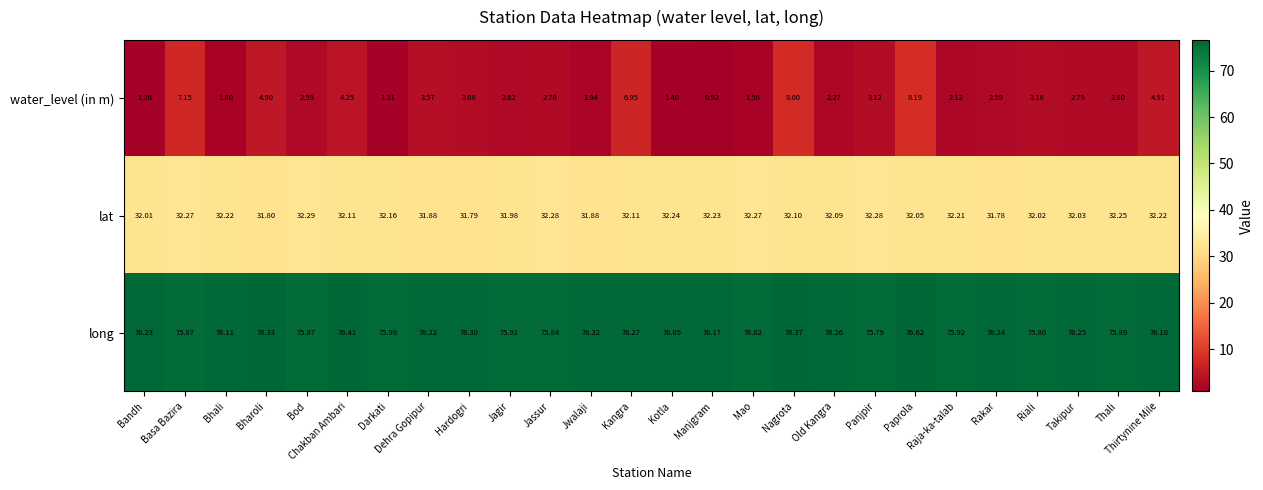

Which category has the highest value in the lat series?

Bod